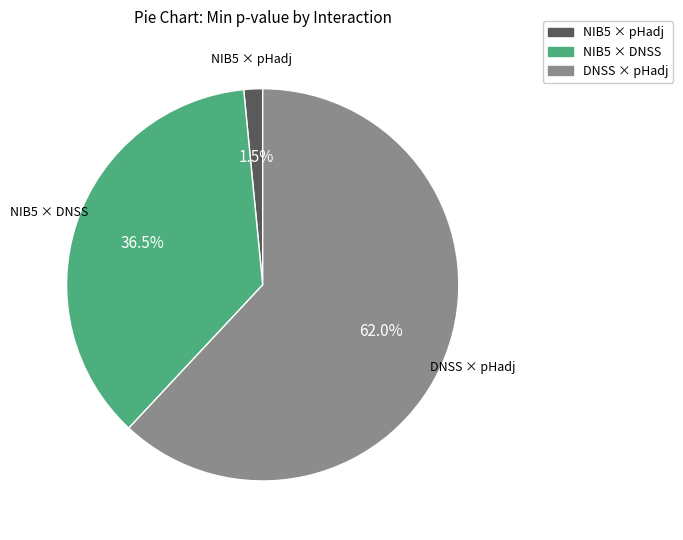

Rank the categories by value from lowest to highest.

NIB5 × pHadj, NIB5 × DNSS, DNSS × pHadj